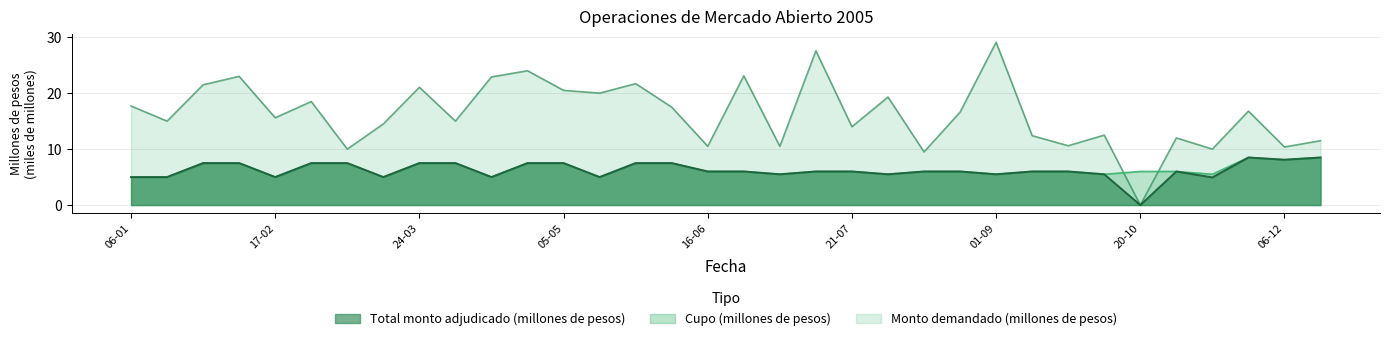

What is the label of the 18th point from the left?

23-06